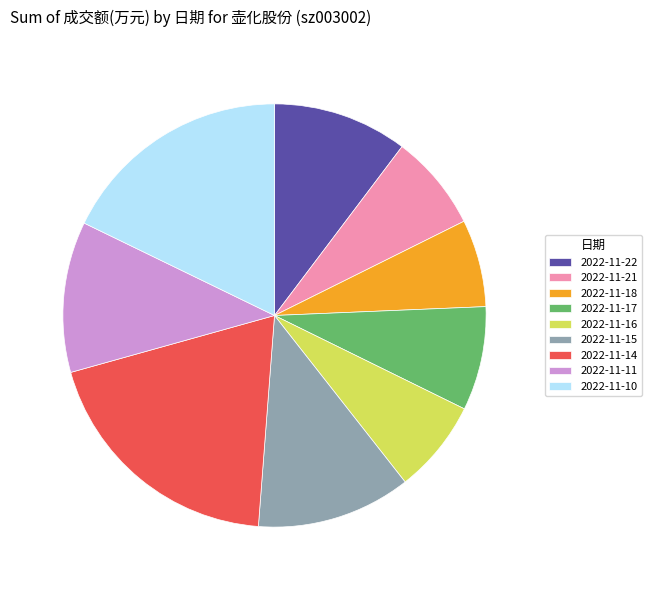

Which has a higher value, 2022-11-22 or 2022-11-17?

2022-11-22